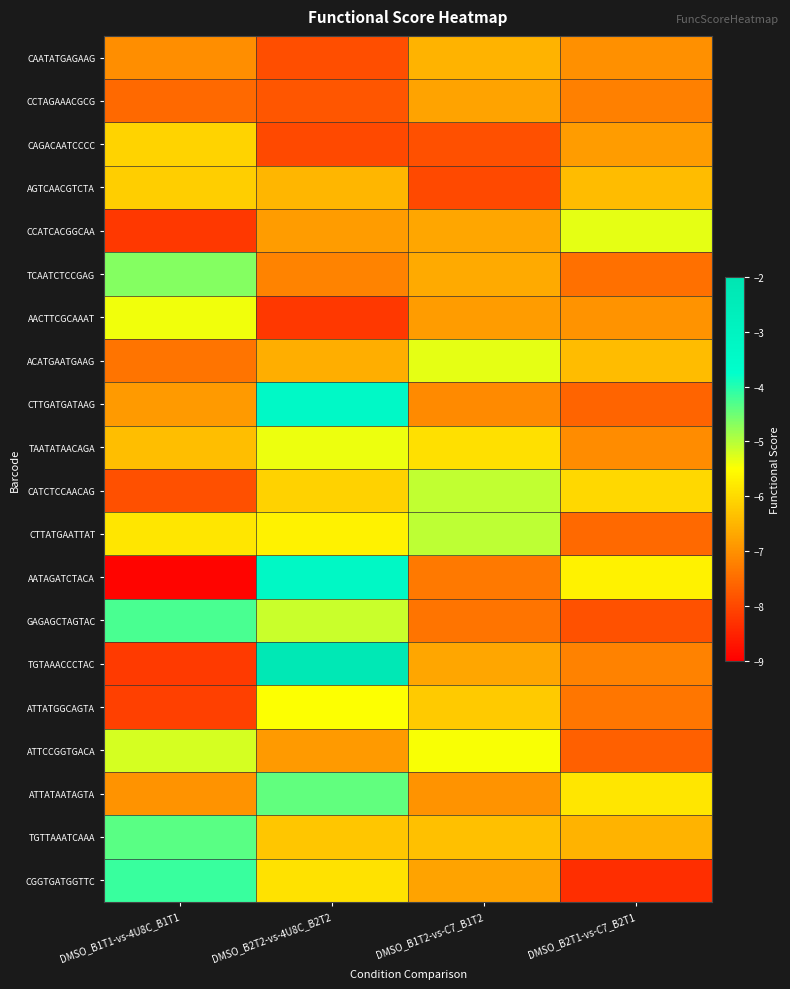

Between DMSO_B1T1-vs-4U8C_B1T1 and DMSO_B1T2-vs-C7_B1T2, which is larger?

DMSO_B1T2-vs-C7_B1T2